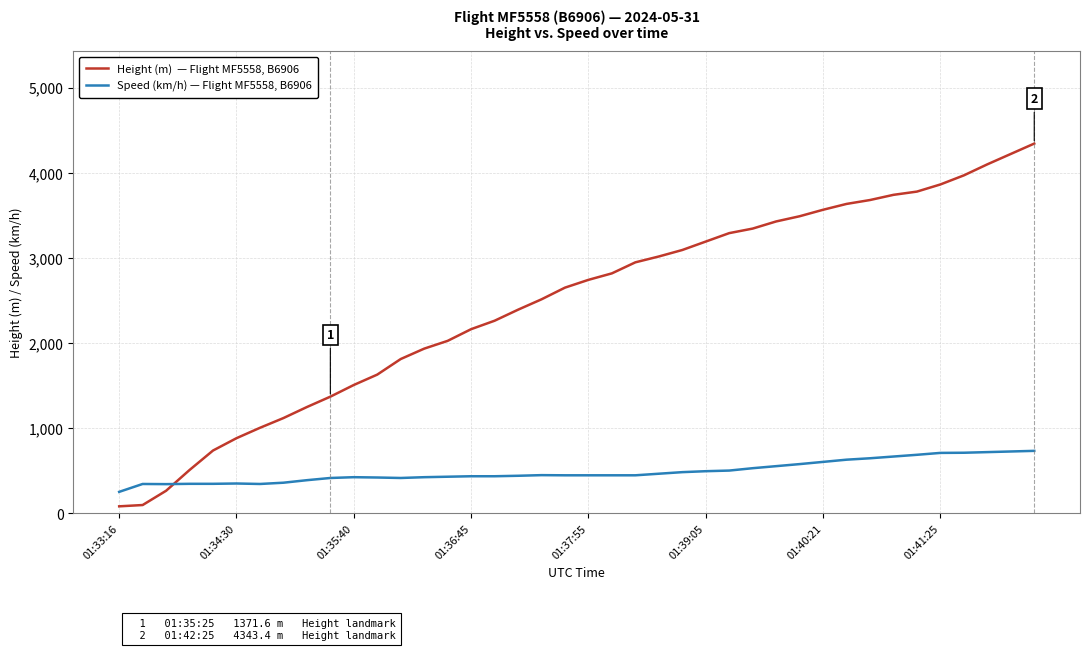

What is the maximum value shown in the chart?

4343.4